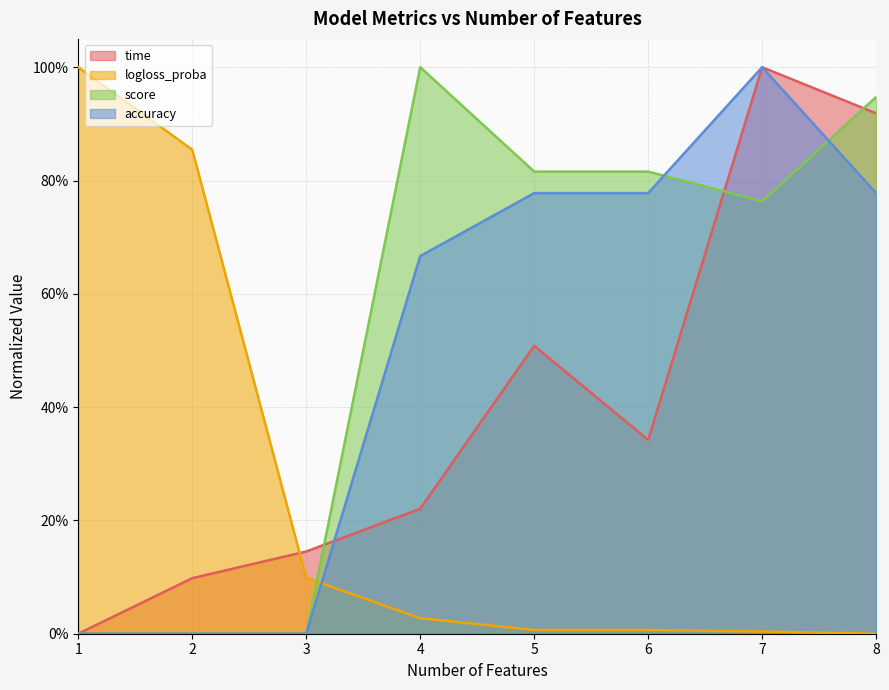

Which series has the widest spread of values?

time